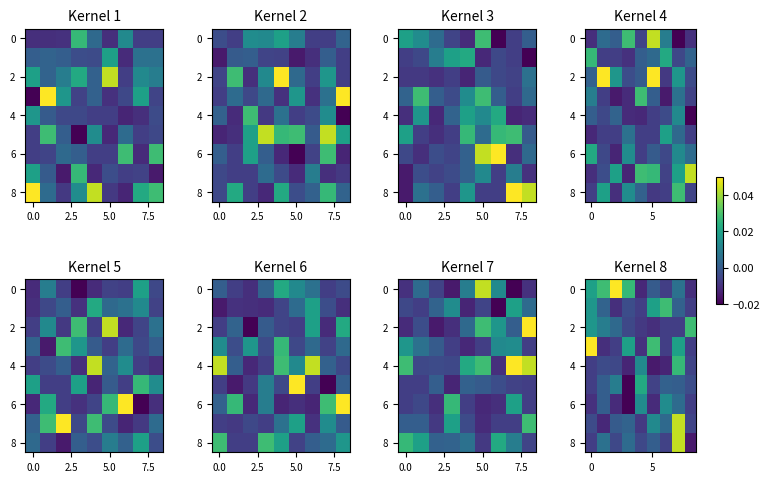

How many negative values does the row_0 series have?

3